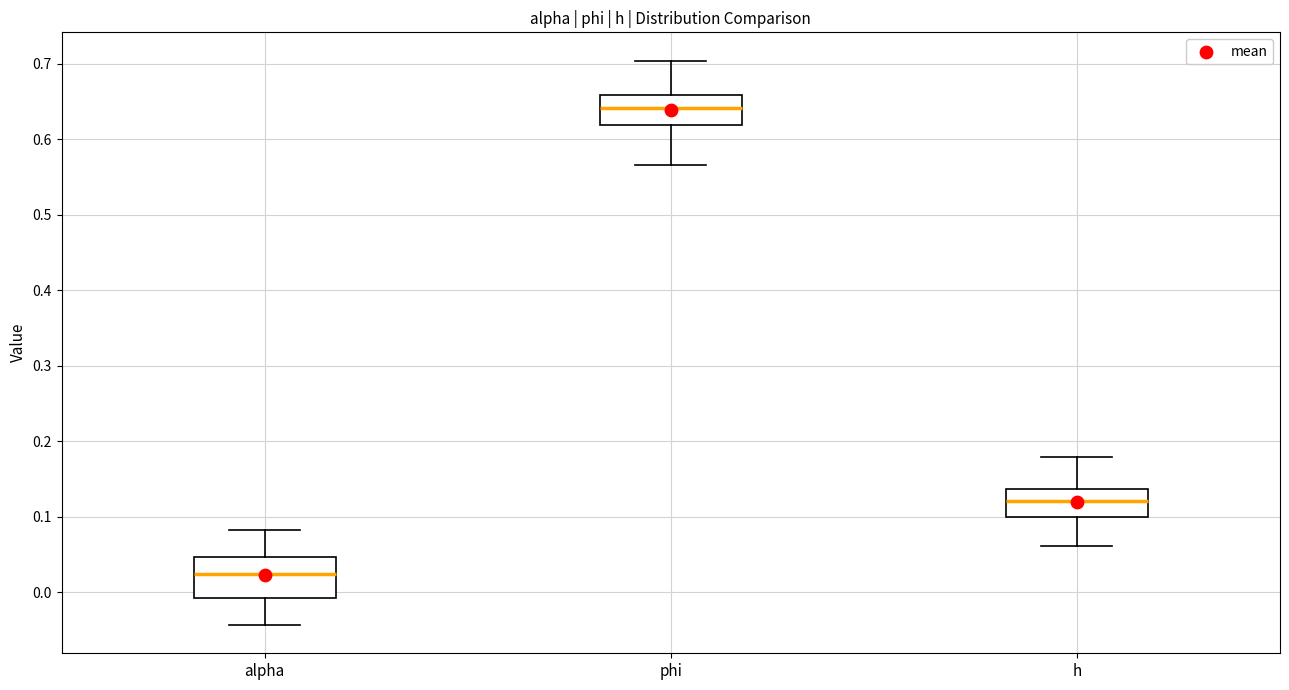

Which box is the tallest, from its lower edge to its upper edge?

alpha